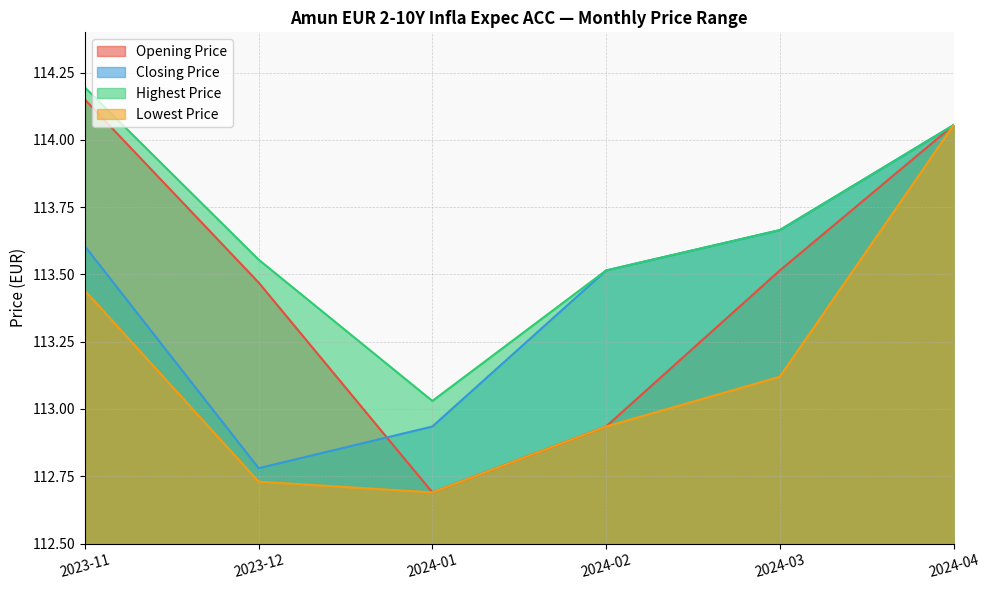

What is the approximate value of Closing Price at 2024-03?

113.7